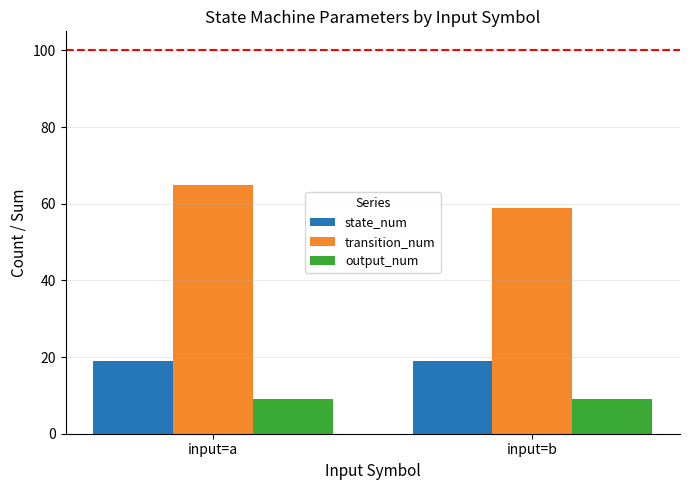

List the series in order of their peak value, lowest first.

output_num, state_num, transition_num